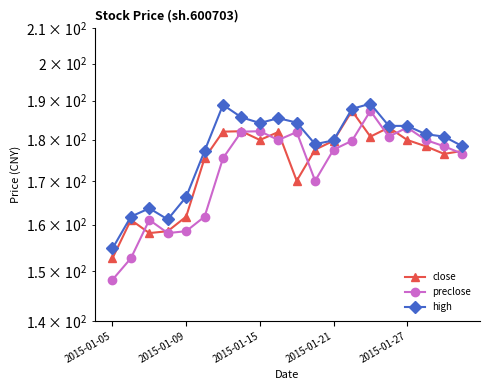

Which series has the widest spread of values?

preclose